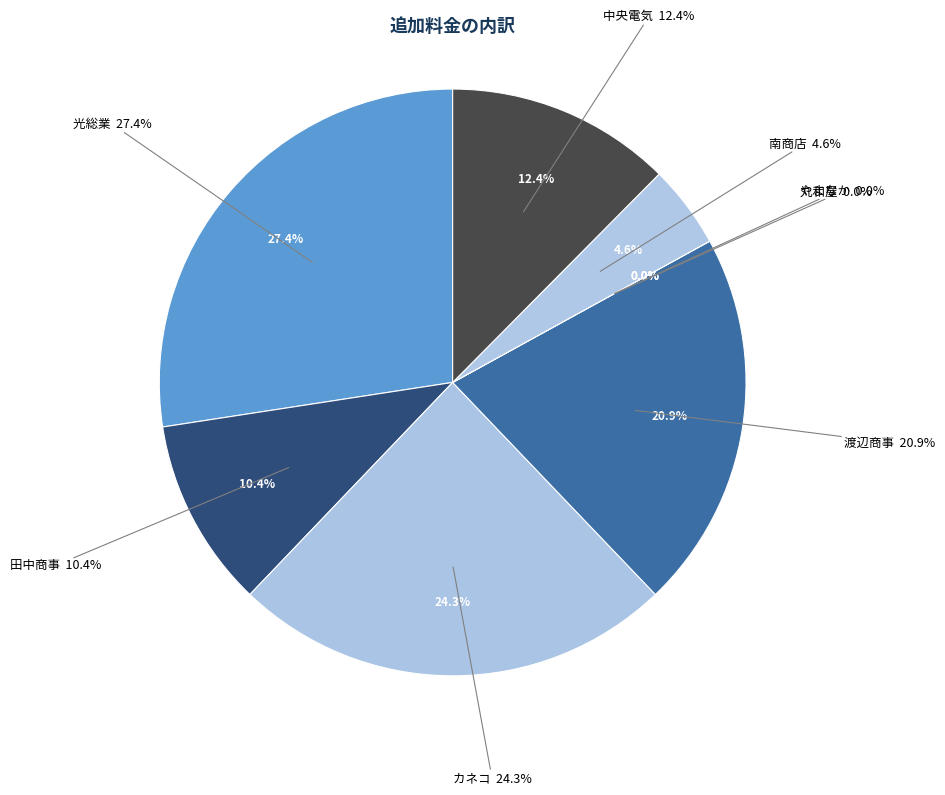

Rank the categories by value from highest to lowest.

光総業, カネコ, 渡辺商事, 中央電気, 田中商事, 南商店, 丸和屋, やまなか